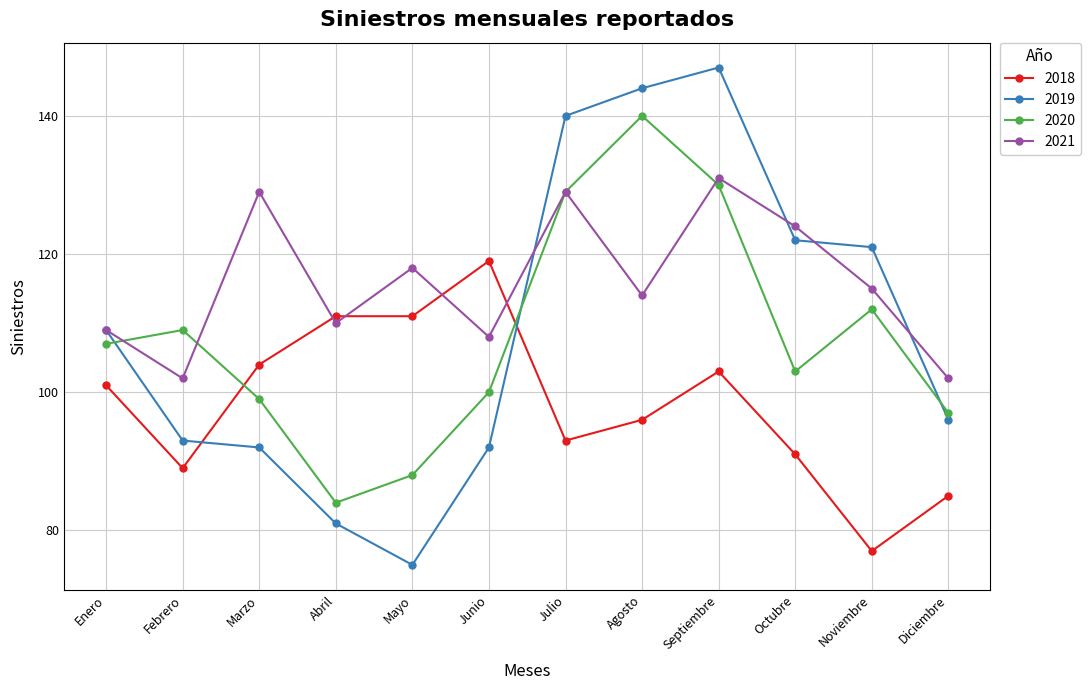

Rank the series by their maximum value, from highest to lowest.

2019, 2020, 2021, 2018